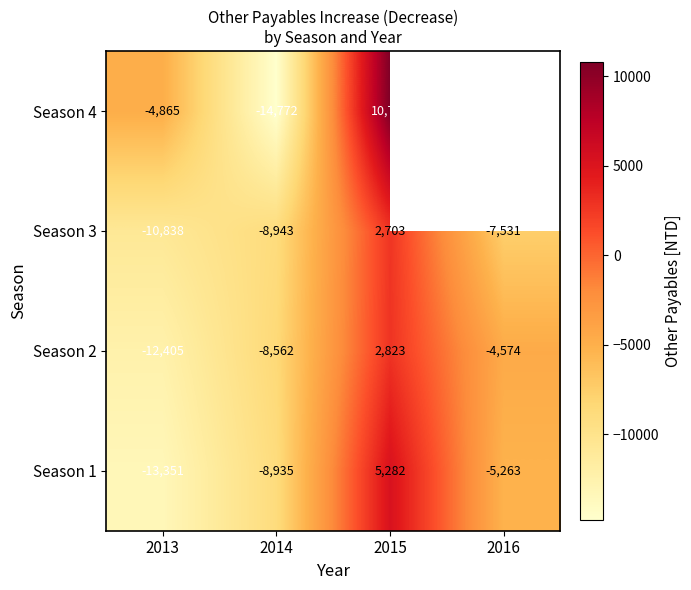

What is the smallest value displayed?

-14772.0